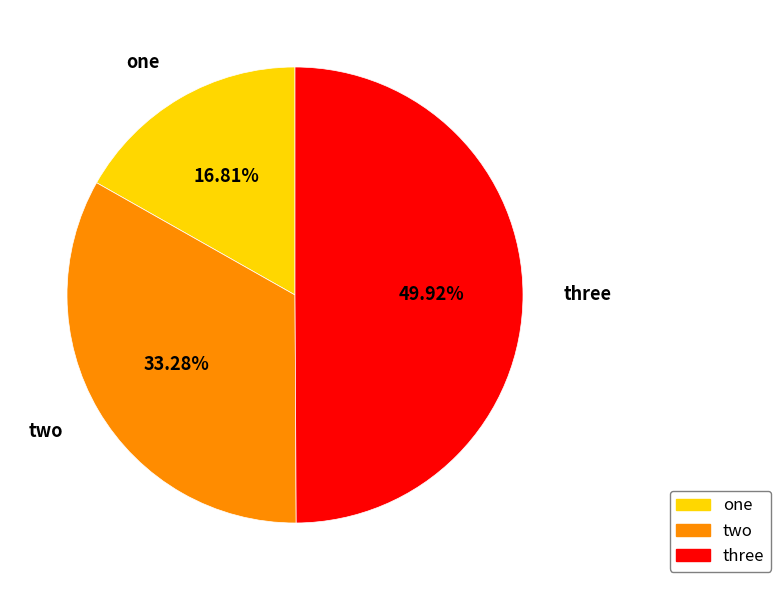

Which has a higher value, two or three?

three